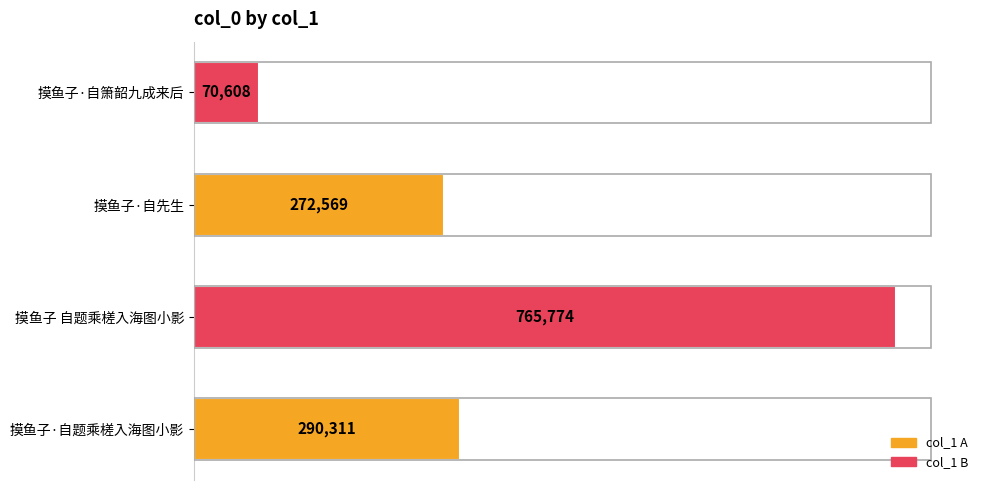

Count the number of data series in this chart.

1